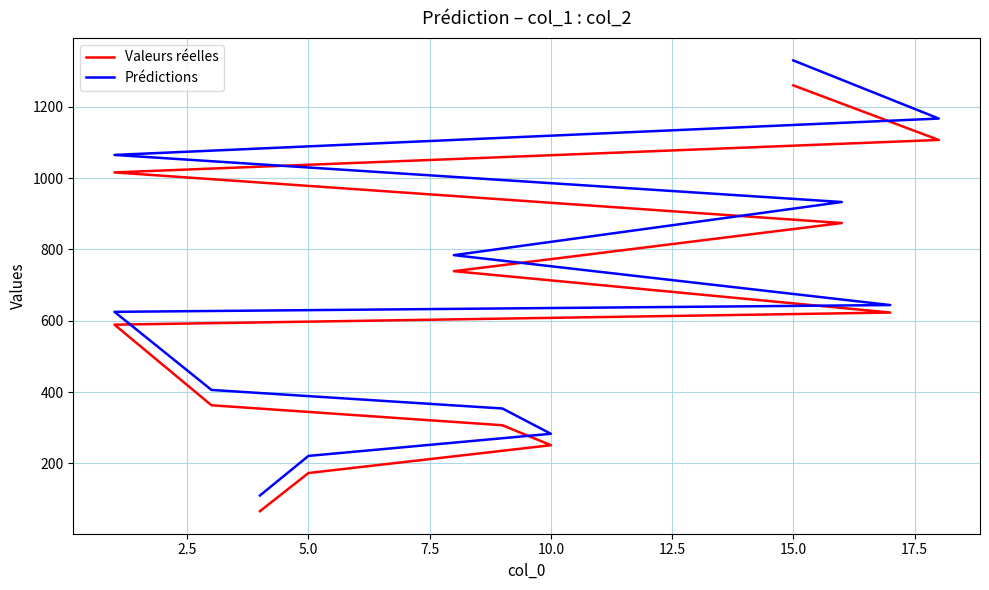

What is the difference between the second highest and second lowest values in the Prédictions series?

946